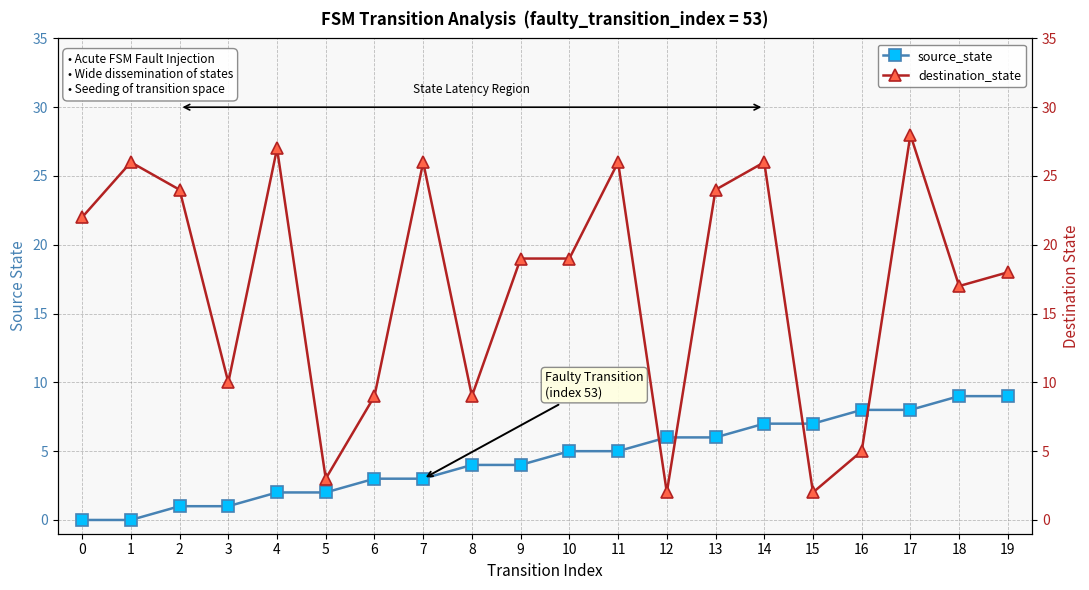

What is the sum of the destination_state values at 6 and 0?

31